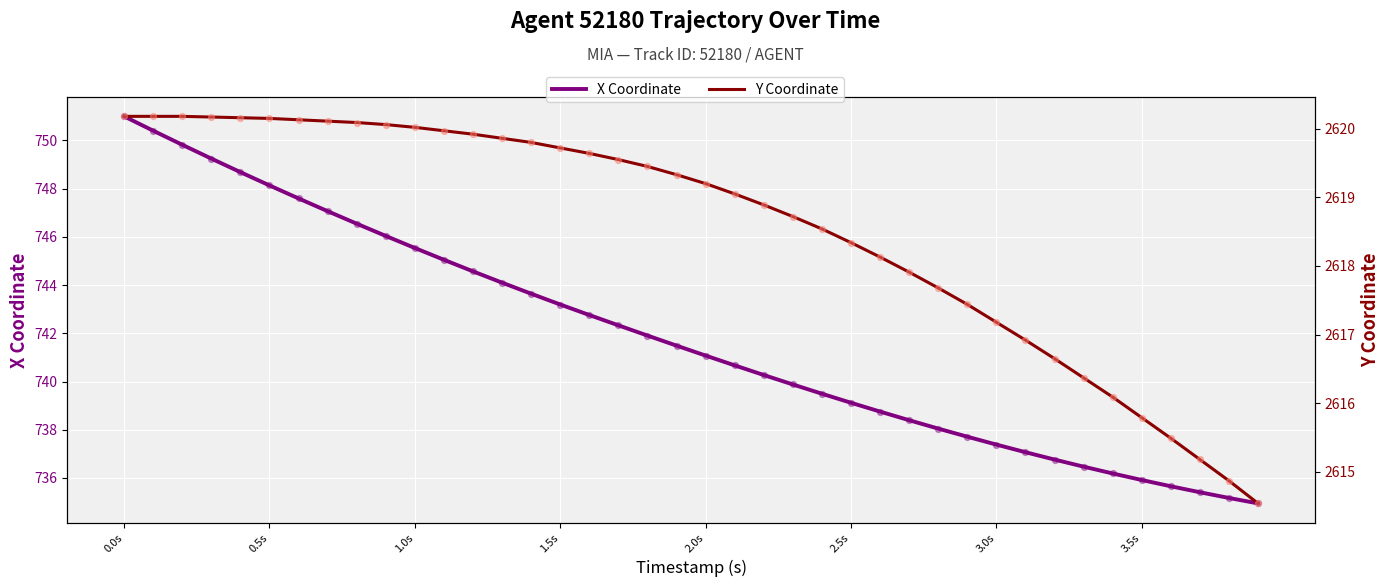

Which series contains the highest Y value?

Y Coordinate